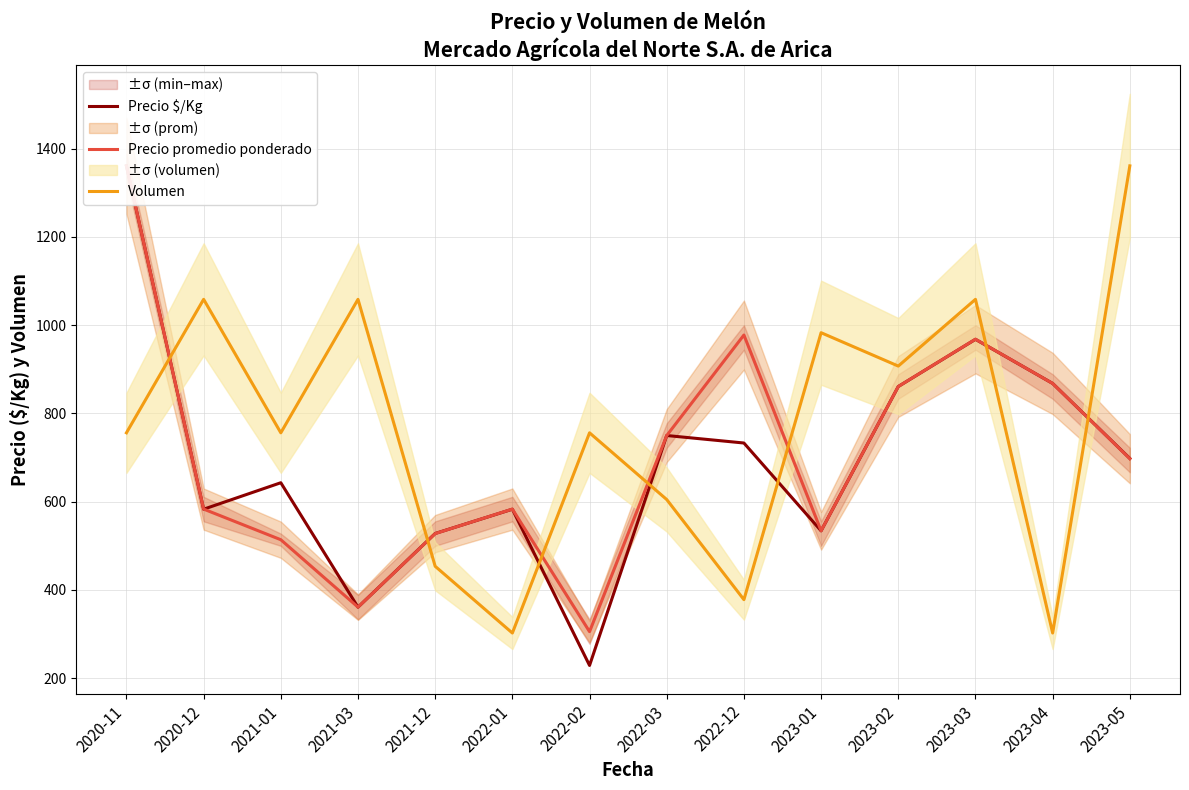

True or false: Precio $/Kg and Volumen cross at least once.

True